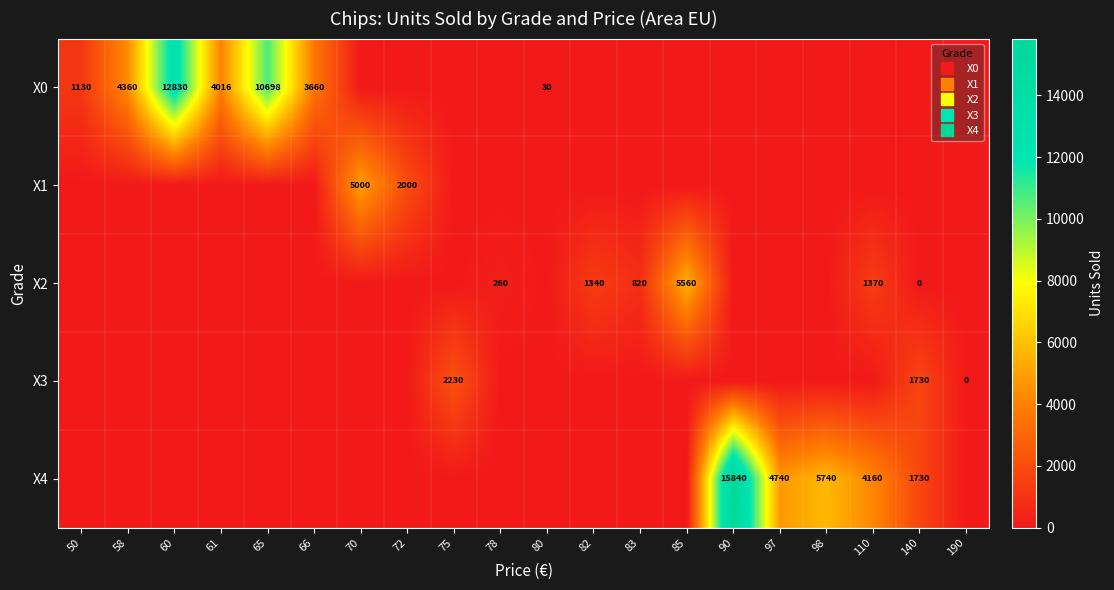

Which category has the lowest value in the X0 series?

70